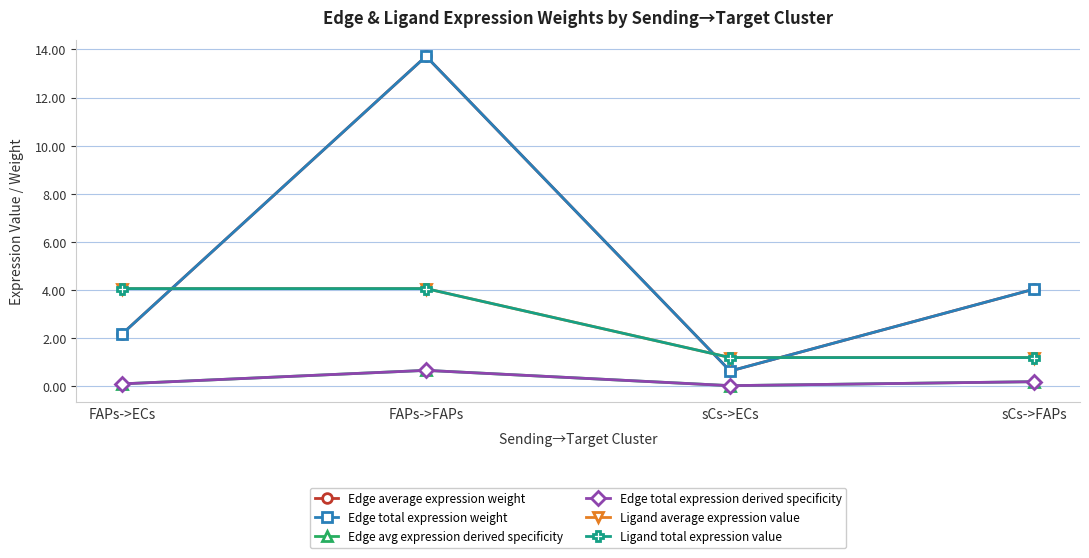

Which series has the largest total across all categories?

Edge average expression weight